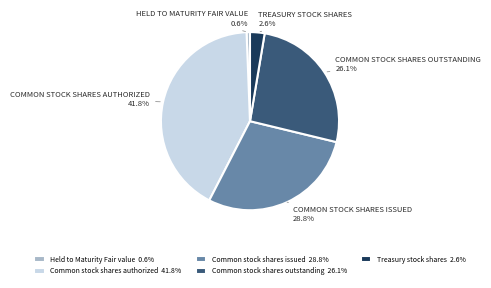

To the nearest percent, what portion does Treasury stock shares represent?

3%